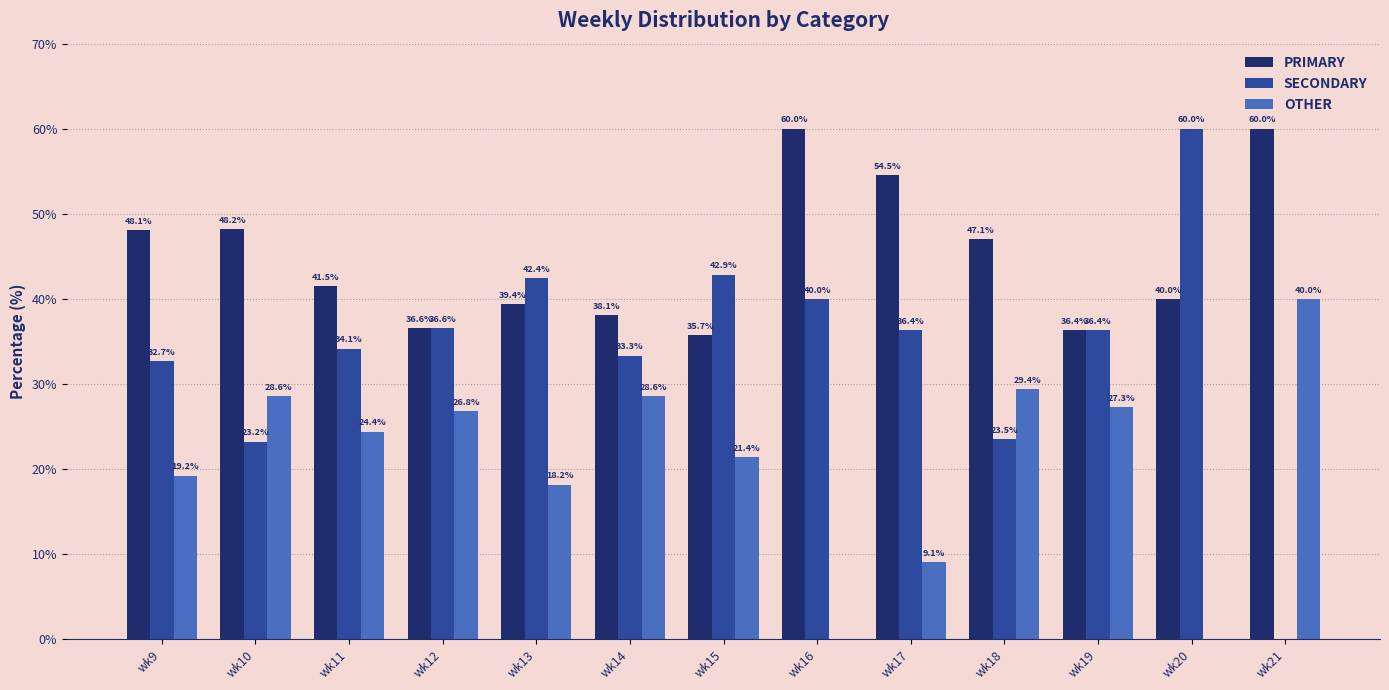

Which series has the largest range (max minus min)?

SECONDARY